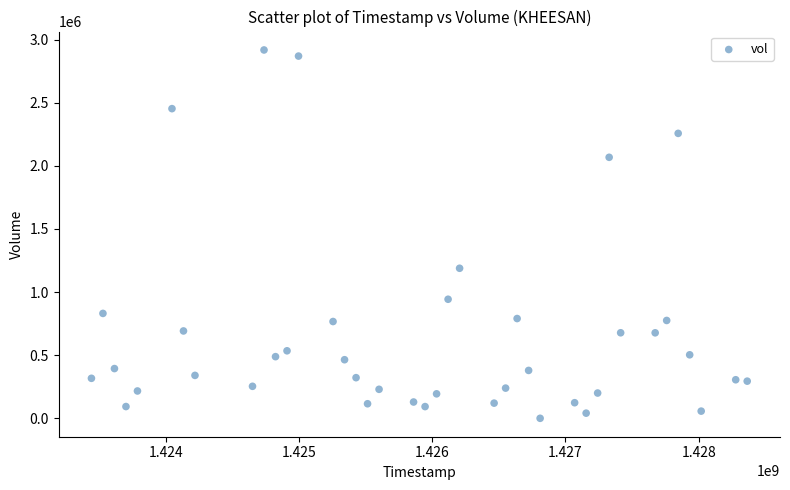

What Y value in the scatter plot is closest to 1458950?

1188600